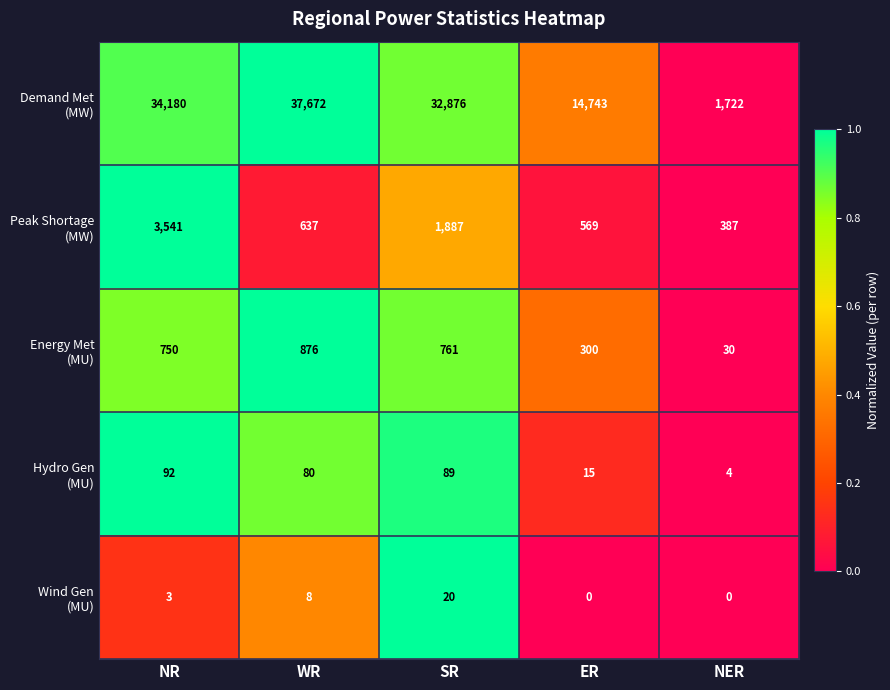

What is the spread (max minus min) of values at SR?

32856